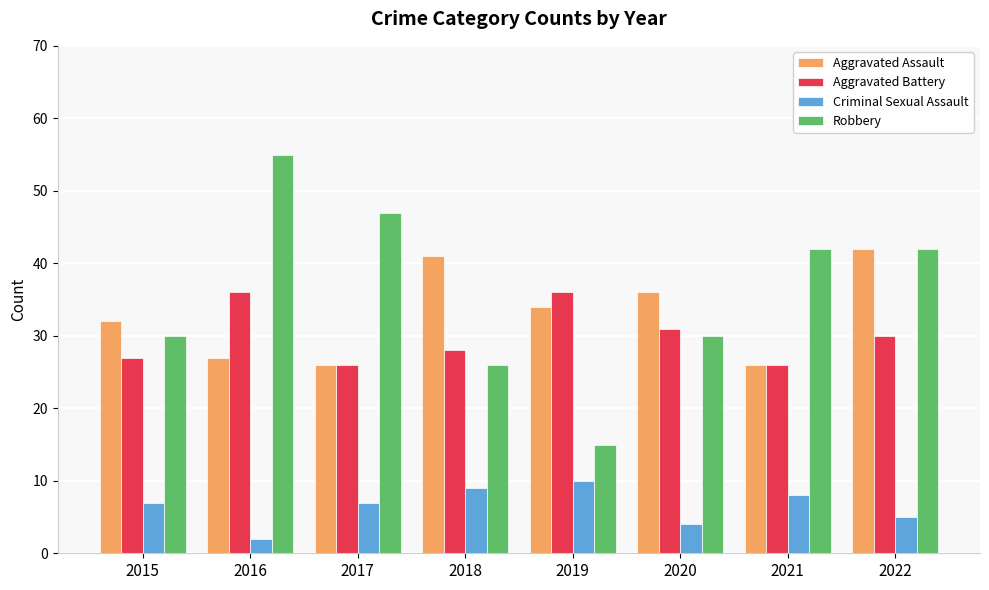

The value of Criminal Sexual Assault at 2021 is 2. True or false?

False